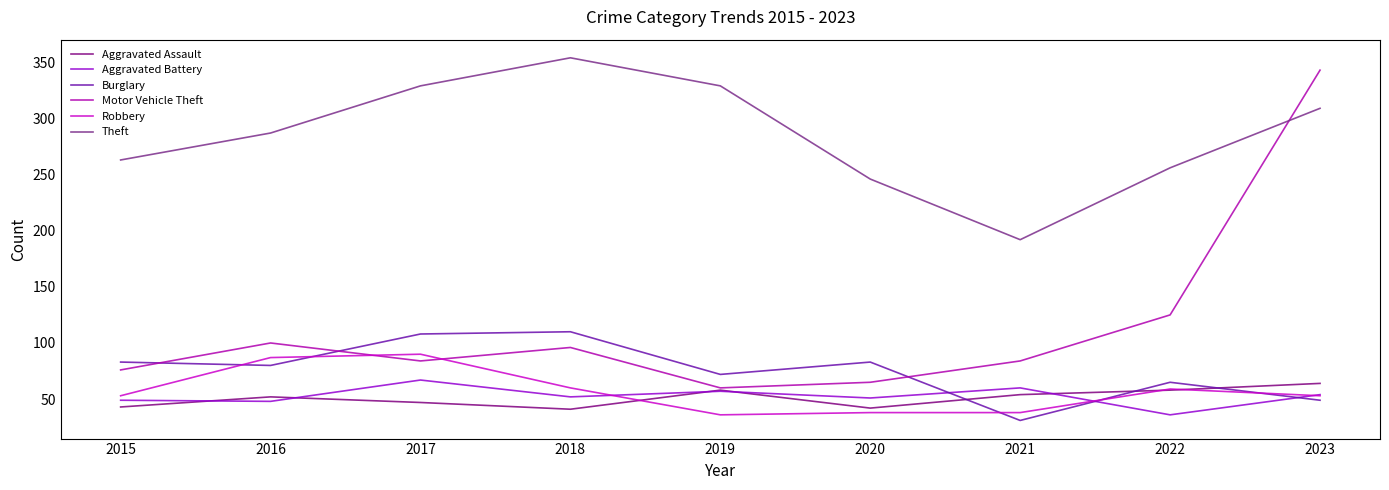

True or false: Theft and Aggravated Assault intersect in this chart.

False